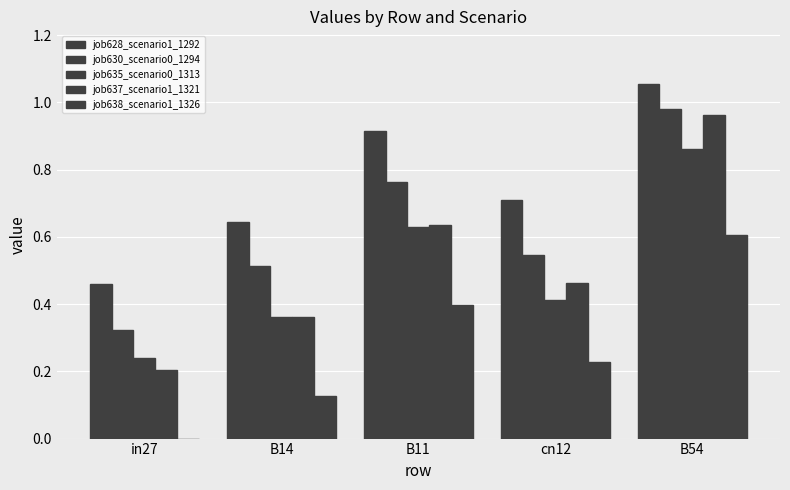

True or false: job637_scenario1_1321 has a value of 0.5 at B54.

False